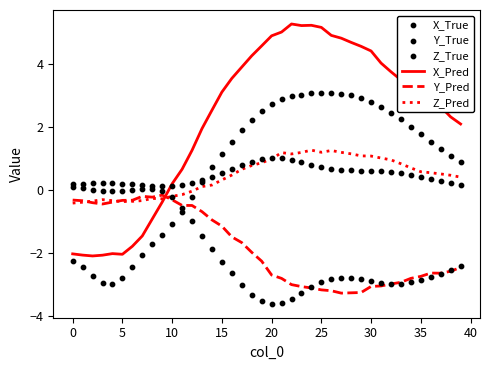

Which series contains the highest Y value?

X_Pred